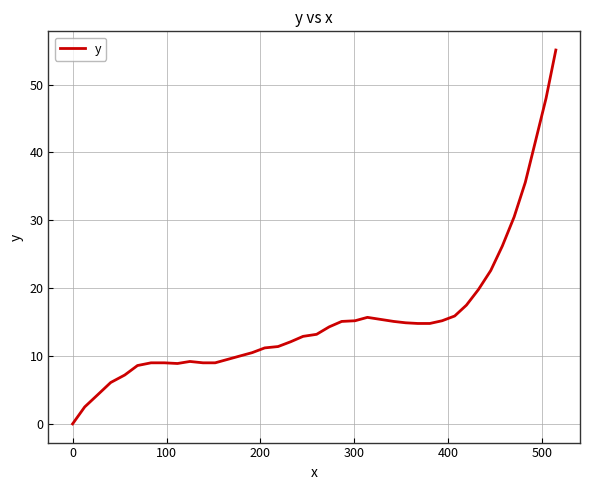

Is this an area chart (filled region under the line)?

No